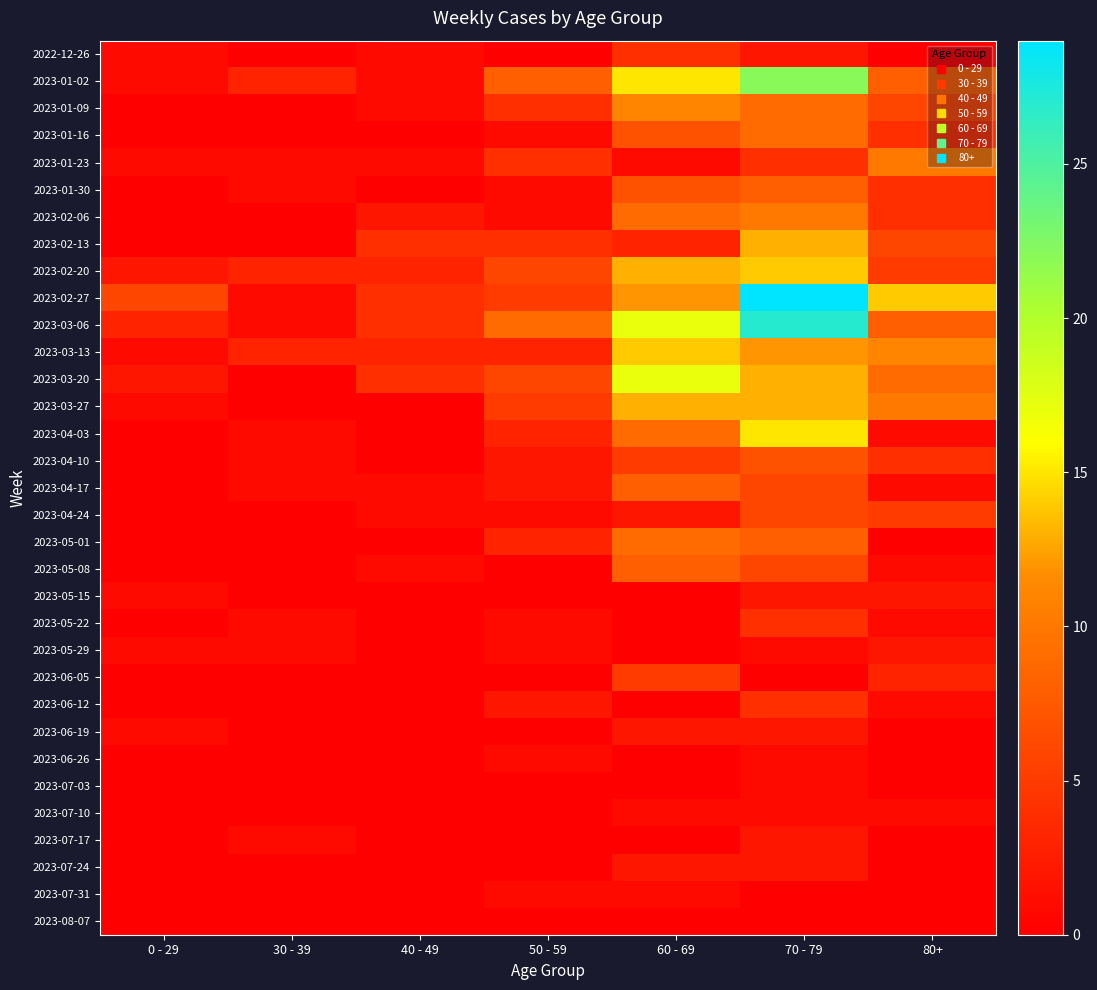

Between 30 - 39 and 80+, which is larger?

30 - 39